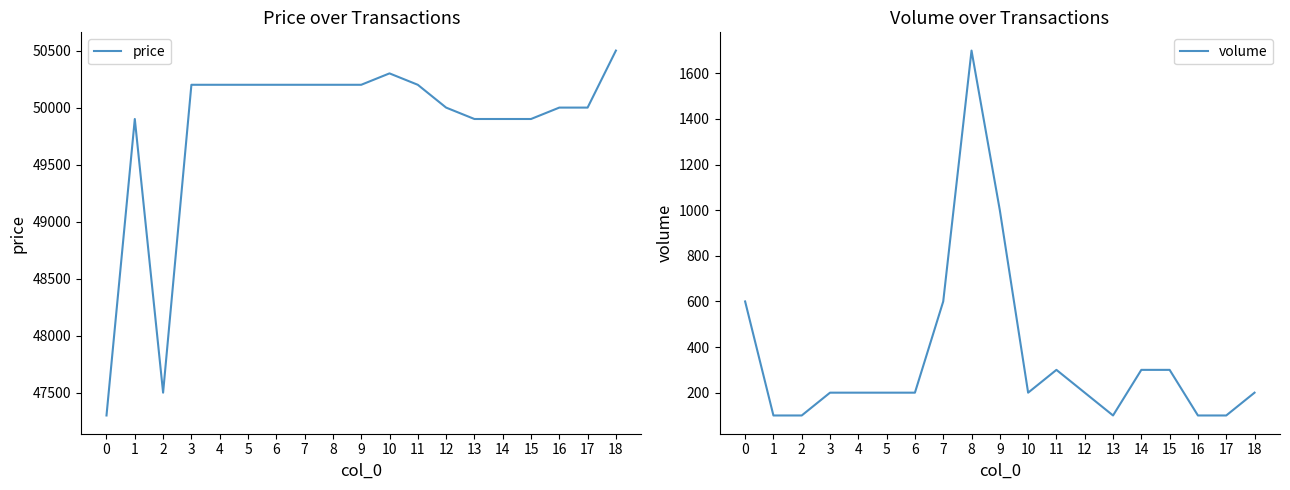

Reading left to right, extract all data points from this chart.

price: 0=47300	1=49900	2=47500	3=50200	4=50200	5=50200	6=50200	7=50200	8=50200	9=50200	10=50300	11=50200	12=50000	13=49900	14=49900	15=49900	16=50000	17=50000	18=50500
volume: 0=600	1=100	2=100	3=200	4=200	5=200	6=200	7=600	8=1700	9=1000	10=200	11=300	12=200	13=100	14=300	15=300	16=100	17=100	18=200